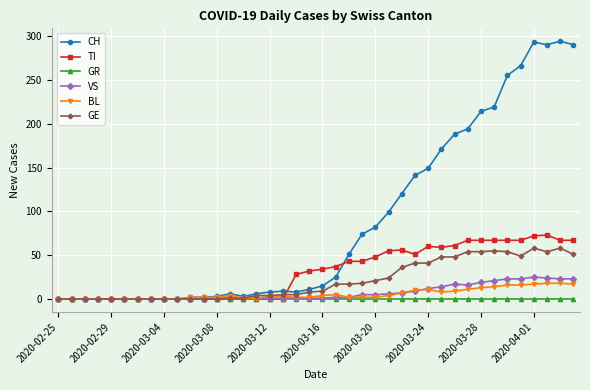

Which series has the largest range (max minus min)?

CH